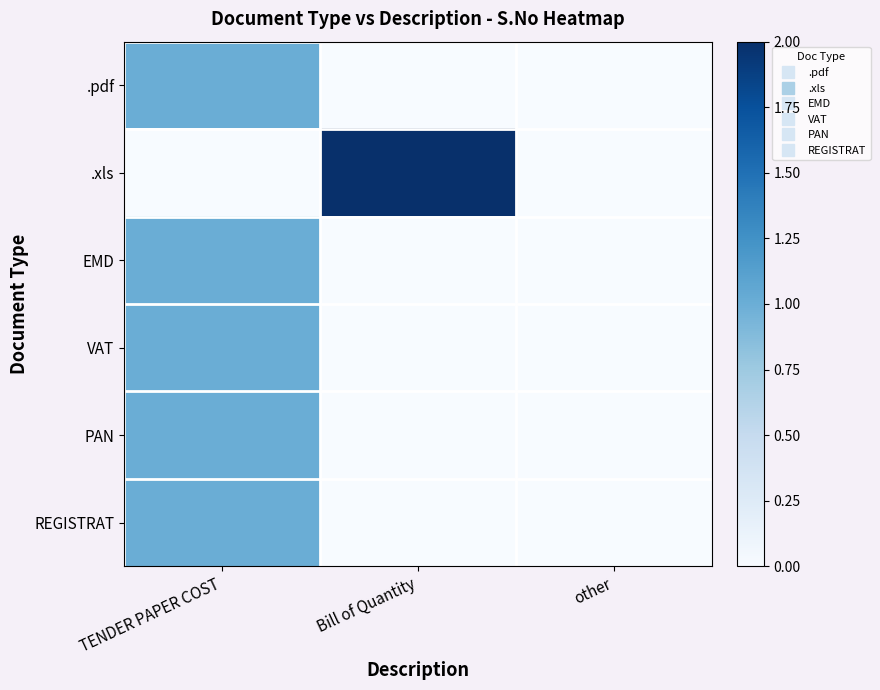

Which series has the widest spread of values?

.xls